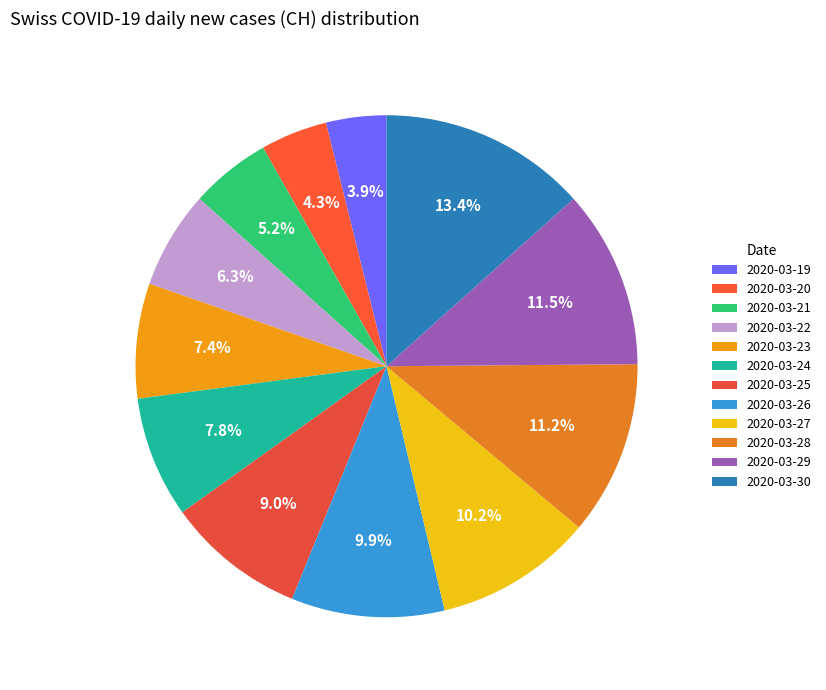

Rank the categories by value from highest to lowest.

2020-03-30, 2020-03-29, 2020-03-28, 2020-03-27, 2020-03-26, 2020-03-25, 2020-03-24, 2020-03-23, 2020-03-22, 2020-03-21, 2020-03-20, 2020-03-19